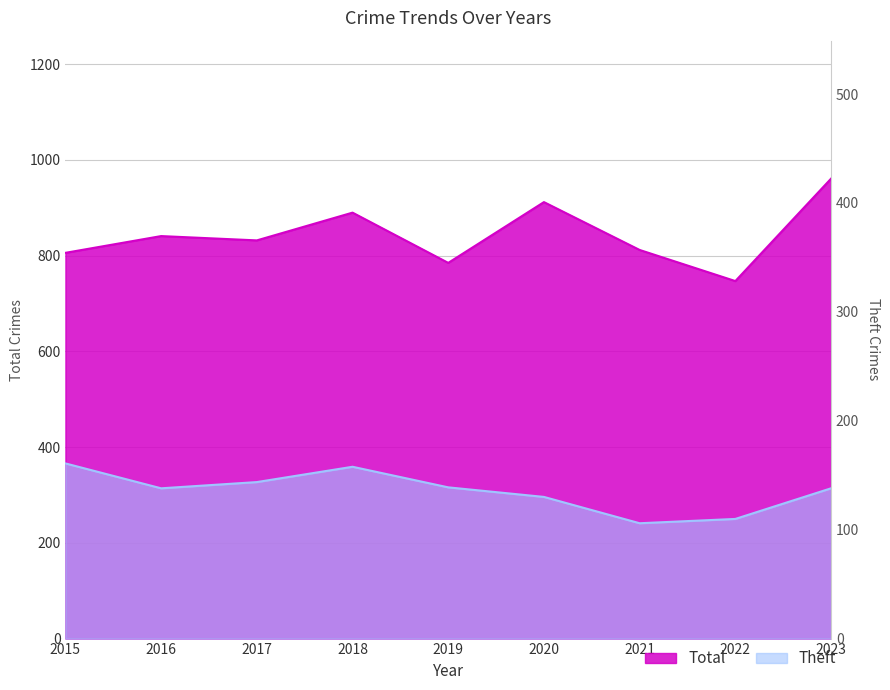

Which series has the largest total across all categories?

Total